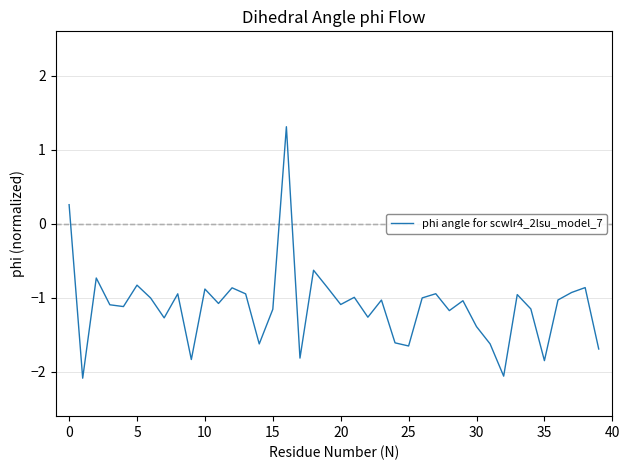

What is the maximum value shown in the chart?

1.3